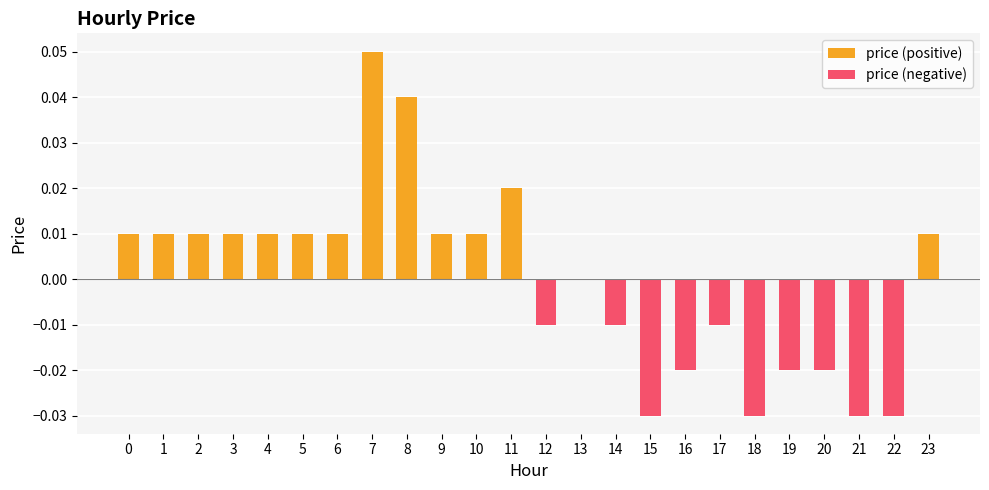

Which series has the largest total across all categories?

price (positive)